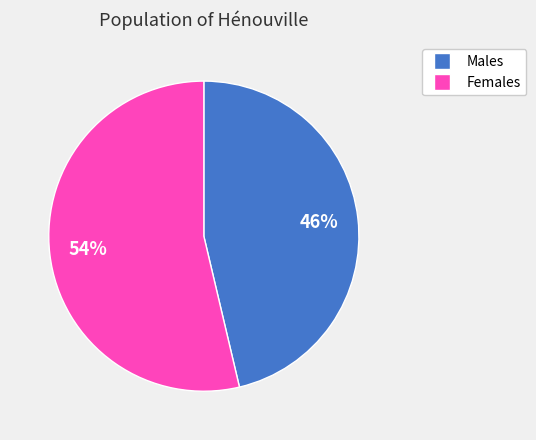

To the nearest percent, what is the average slice percentage?

50%